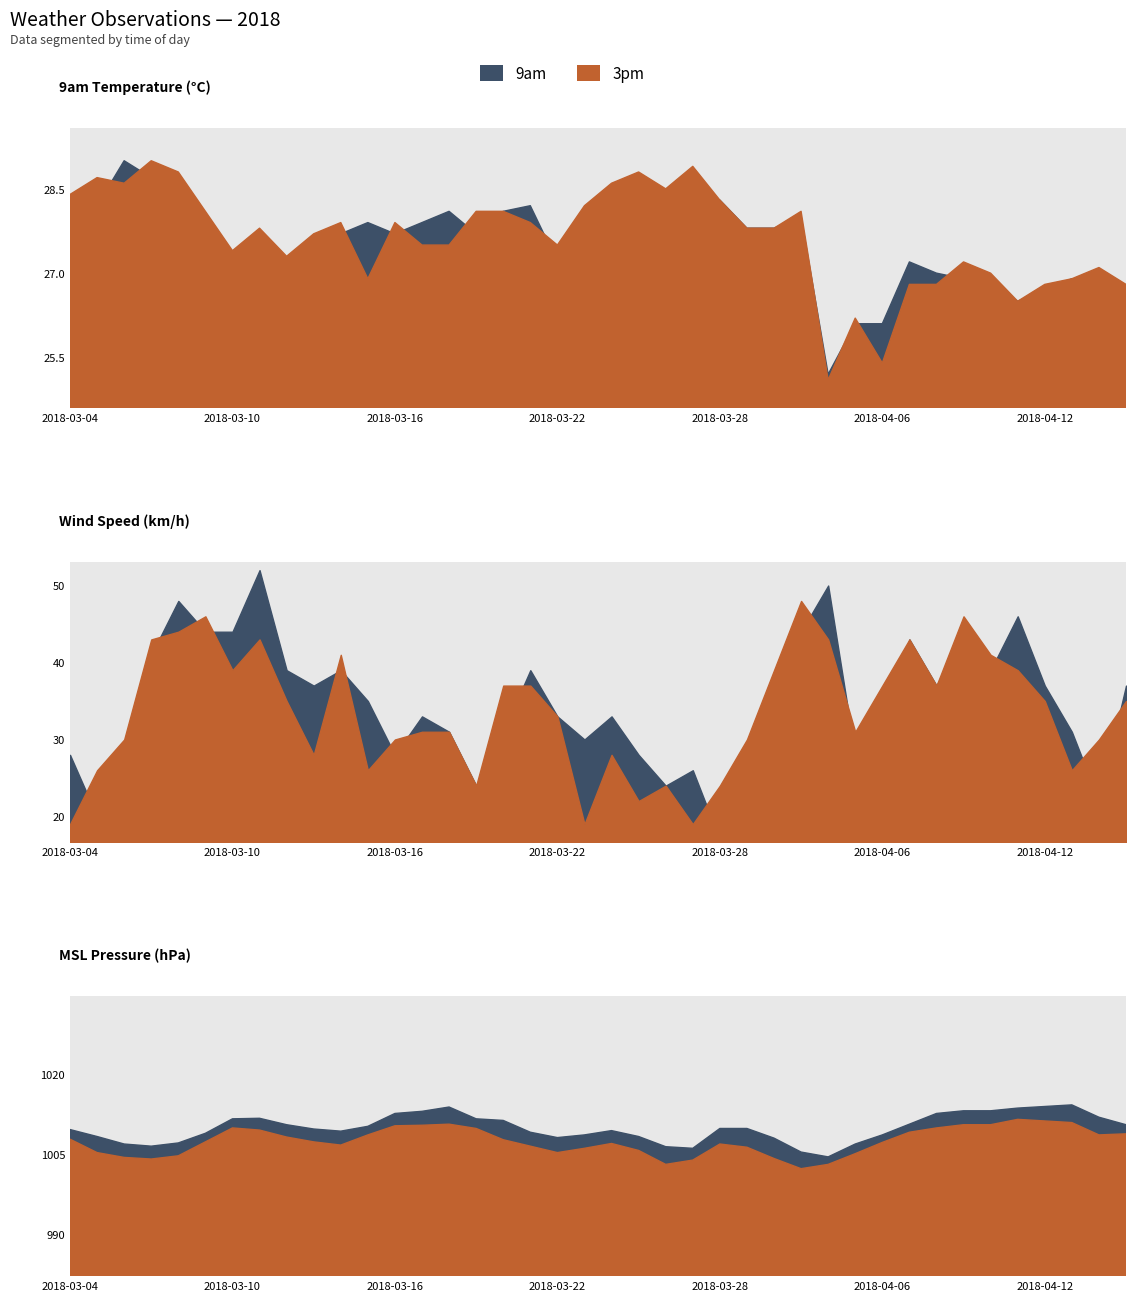

Reading left to right, transcribe all the data shown in this chart.

9am_temp: 2018-03-04=27.9	2018-03-05=28.2	2018-03-06=29.0	2018-03-07=28.7	2018-03-08=28.6	2018-03-09=26.5	2018-03-10=27.1	2018-03-11=26.8	2018-03-12=27.1	2018-03-13=27.3	2018-03-14=27.7	2018-03-15=27.9	2018-03-16=27.7	2018-03-17=27.9	2018-03-18=28.1	2018-03-19=27.7	2018-03-20=28.1	2018-03-21=28.2	2018-03-22=27.2	2018-03-23=27.7	2018-03-24=28.3	2018-03-25=28.0	2018-03-26=28.2	2018-03-27=28.5	2018-03-28=28.3	2018-03-29=27.8	2018-03-30=27.8	2018-03-31=28.0	2018-04-04=25.2	2018-04-05=26.1	2018-04-06=26.1	2018-04-07=27.2	2018-04-08=27.0	2018-04-09=26.9	2018-04-10=26.8	2018-04-11=26.5	2018-04-12=26.7	2018-04-13=26.9	2018-04-14=26.8	2018-04-15=26.3
3pm_temp: 2018-03-04=28.4	2018-03-05=28.7	2018-03-06=28.6	2018-03-07=29.0	2018-03-08=28.8	2018-03-09=28.1	2018-03-10=27.4	2018-03-11=27.8	2018-03-12=27.3	2018-03-13=27.7	2018-03-14=27.9	2018-03-15=26.9	2018-03-16=27.9	2018-03-17=27.5	2018-03-18=27.5	2018-03-19=28.1	2018-03-20=28.1	2018-03-21=27.9	2018-03-22=27.5	2018-03-23=28.2	2018-03-24=28.6	2018-03-25=28.8	2018-03-26=28.5	2018-03-27=28.9	2018-03-28=28.3	2018-03-29=27.8	2018-03-30=27.8	2018-03-31=28.1	2018-04-04=25.1	2018-04-05=26.2	2018-04-06=25.4	2018-04-07=26.8	2018-04-08=26.8	2018-04-09=27.2	2018-04-10=27.0	2018-04-11=26.5	2018-04-12=26.8	2018-04-13=26.9	2018-04-14=27.1	2018-04-15=26.8
9am_wind_speed: 2018-03-04=28.0	2018-03-05=20.0	2018-03-06=24.0	2018-03-07=41.0	2018-03-08=48.0	2018-03-09=44.0	2018-03-10=44.0	2018-03-11=52.0	2018-03-12=39.0	2018-03-13=37.0	2018-03-14=39.0	2018-03-15=35.0	2018-03-16=28.0	2018-03-17=33.0	2018-03-18=31.0	2018-03-19=24.0	2018-03-20=31.0	2018-03-21=39.0	2018-03-22=33.0	2018-03-23=30.0	2018-03-24=33.0	2018-03-25=28.0	2018-03-26=24.0	2018-03-27=26.0	2018-03-28=17.0	2018-03-29=26.0	2018-03-30=31.0	2018-03-31=44.0	2018-04-04=50.0	2018-04-05=28.0	2018-04-06=31.0	2018-04-07=43.0	2018-04-08=37.0	2018-04-09=44.0	2018-04-10=39.0	2018-04-11=46.0	2018-04-12=37.0	2018-04-13=31.0	2018-04-14=22.0	2018-04-15=37.0
3pm_wind_speed: 2018-03-04=19.0	2018-03-05=26.0	2018-03-06=30.0	2018-03-07=43.0	2018-03-08=44.0	2018-03-09=46.0	2018-03-10=39.0	2018-03-11=43.0	2018-03-12=35.0	2018-03-13=28.0	2018-03-14=41.0	2018-03-15=26.0	2018-03-16=30.0	2018-03-17=31.0	2018-03-18=31.0	2018-03-19=24.0	2018-03-20=37.0	2018-03-21=37.0	2018-03-22=33.0	2018-03-23=19.0	2018-03-24=28.0	2018-03-25=22.0	2018-03-26=24.0	2018-03-27=19.0	2018-03-28=24.0	2018-03-29=30.0	2018-03-30=39.0	2018-03-31=48.0	2018-04-04=43.0	2018-04-05=31.0	2018-04-06=37.0	2018-04-07=43.0	2018-04-08=37.0	2018-04-09=46.0	2018-04-10=41.0	2018-04-11=39.0	2018-04-12=35.0	2018-04-13=26.0	2018-04-14=30.0	2018-04-15=35.0
9am_msl_press: 2018-03-04=1009.6	2018-03-05=1008.3	2018-03-06=1006.9	2018-03-07=1006.5	2018-03-08=1007.1	2018-03-09=1008.9	2018-03-10=1011.6	2018-03-11=1011.7	2018-03-12=1010.5	2018-03-13=1009.7	2018-03-14=1009.3	2018-03-15=1010.2	2018-03-16=1012.6	2018-03-17=1013.0	2018-03-18=1013.8	2018-03-19=1011.6	2018-03-20=1011.3	2018-03-21=1009.1	2018-03-22=1008.1	2018-03-23=1008.6	2018-03-24=1009.4	2018-03-25=1008.3	2018-03-26=1006.4	2018-03-27=1006.1	2018-03-28=1009.8	2018-03-29=1009.8	2018-03-30=1008.0	2018-03-31=1005.4	2018-04-04=1004.5	2018-04-05=1006.9	2018-04-06=1008.6	2018-04-07=1010.6	2018-04-08=1012.6	2018-04-09=1013.1	2018-04-10=1013.1	2018-04-11=1013.6	2018-04-12=1013.9	2018-04-13=1014.2	2018-04-14=1011.9	2018-04-15=1010.5
3pm_msl_press: 2018-03-04=1007.8	2018-03-05=1005.3	2018-03-06=1004.4	2018-03-07=1004.1	2018-03-08=1004.7	2018-03-09=1007.3	2018-03-10=1009.9	2018-03-11=1009.5	2018-03-12=1008.2	2018-03-13=1007.3	2018-03-14=1006.7	2018-03-15=1008.6	2018-03-16=1010.3	2018-03-17=1010.4	2018-03-18=1010.6	2018-03-19=1009.8	2018-03-20=1007.7	2018-03-21=1006.5	2018-03-22=1005.3	2018-03-23=1006.1	2018-03-24=1007.0	2018-03-25=1005.7	2018-03-26=1003.1	2018-03-27=1003.9	2018-03-28=1006.9	2018-03-29=1006.3	2018-03-30=1004.2	2018-03-31=1002.3	2018-04-04=1003.1	2018-04-05=1005.1	2018-04-06=1007.2	2018-04-07=1009.1	2018-04-08=1009.9	2018-04-09=1010.5	2018-04-10=1010.5	2018-04-11=1011.5	2018-04-12=1011.2	2018-04-13=1010.9	2018-04-14=1008.6	2018-04-15=1008.8